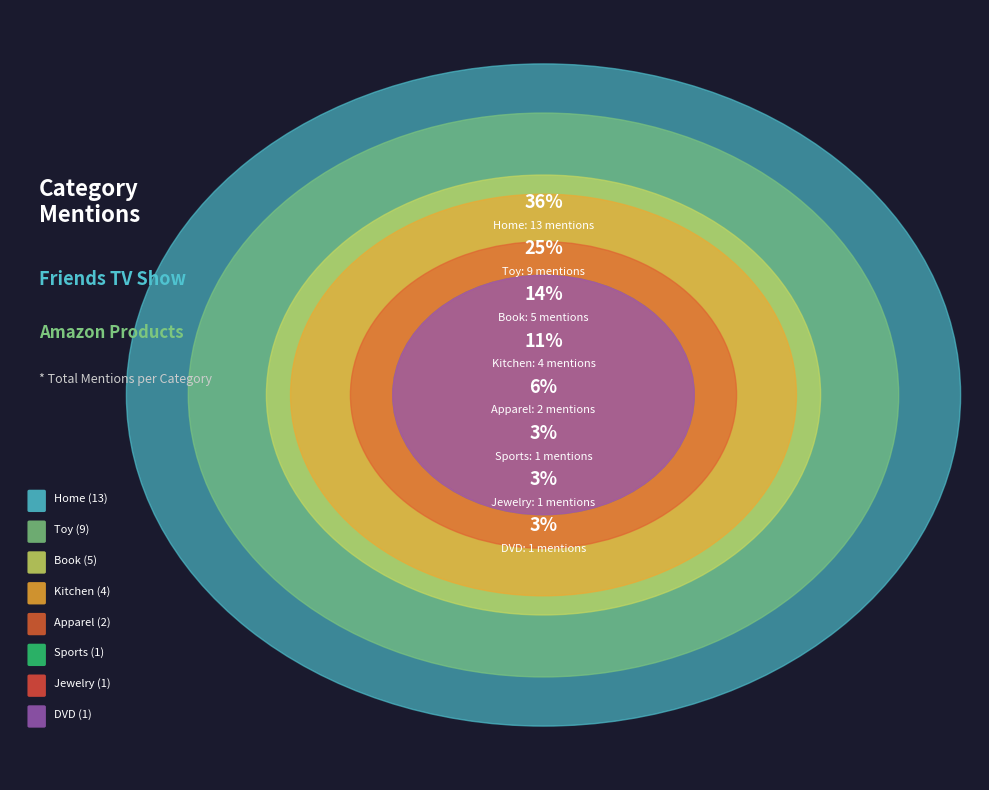

What is the largest slice in the pie chart?

Home